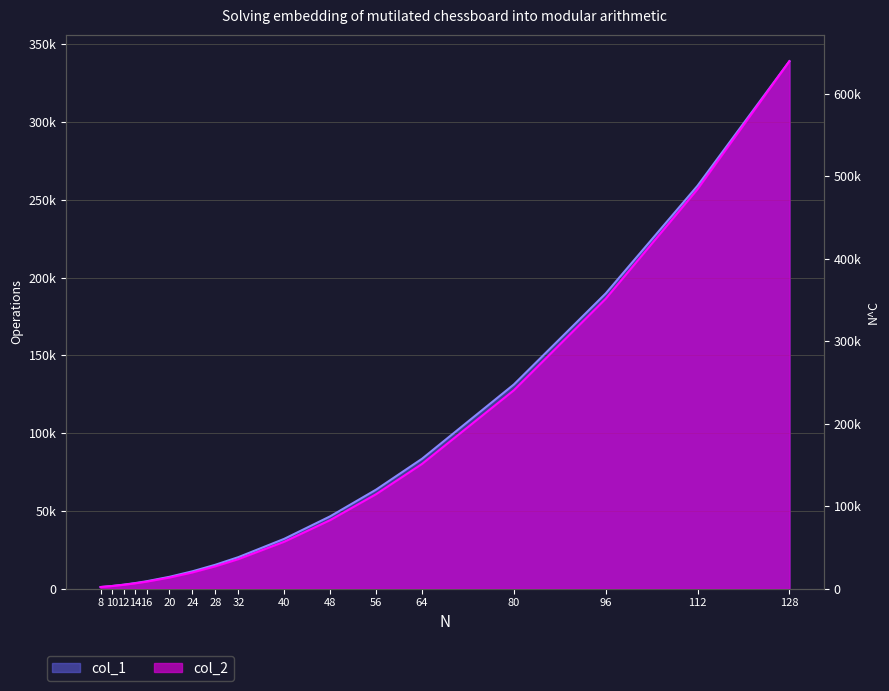

Between 48 and 56, which is larger?

56